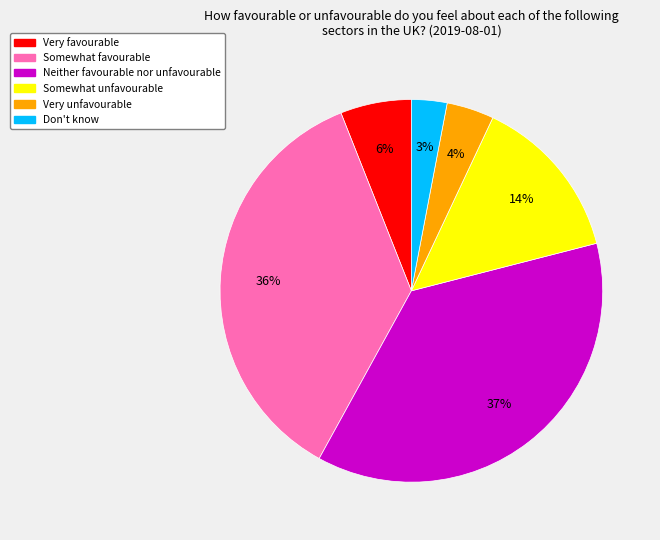

Which has a higher value, Very favourable or Very unfavourable?

Very favourable